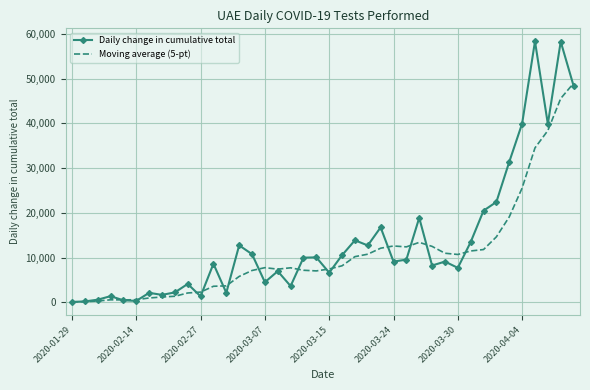

Rank the series by their maximum value, from lowest to highest.

Moving average (5-pt), Daily change in cumulative total